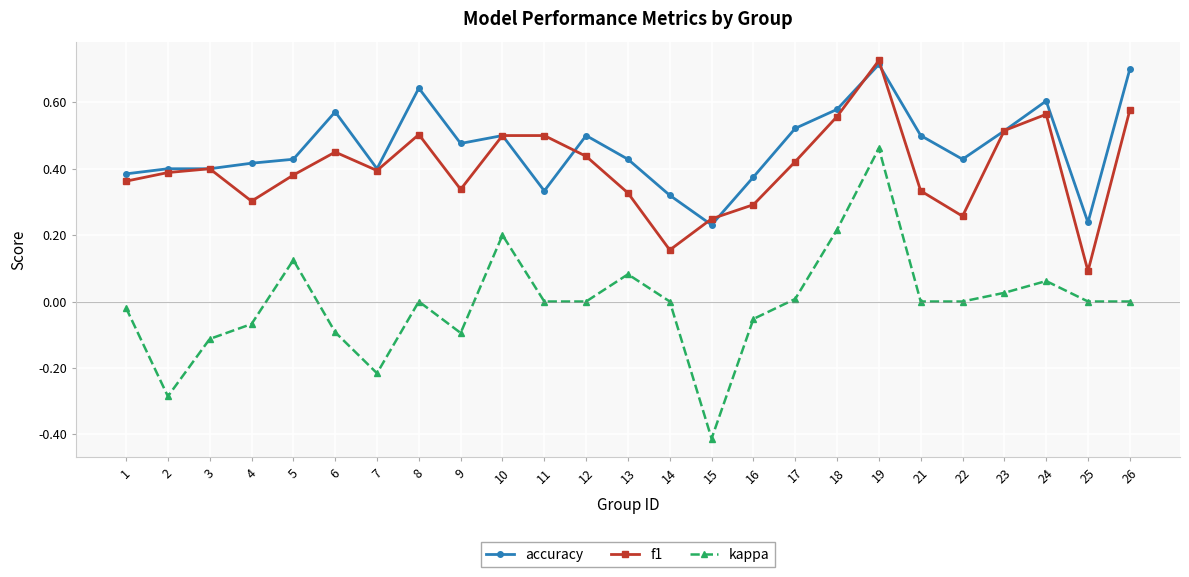

True or false: f1 and kappa cross at least once.

False